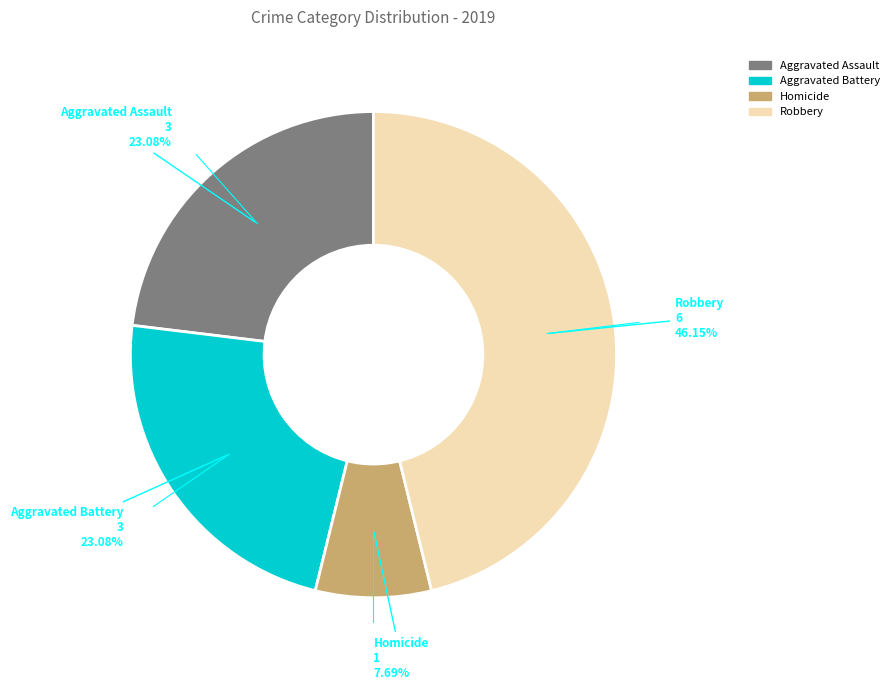

How many slices are in this pie chart?

4